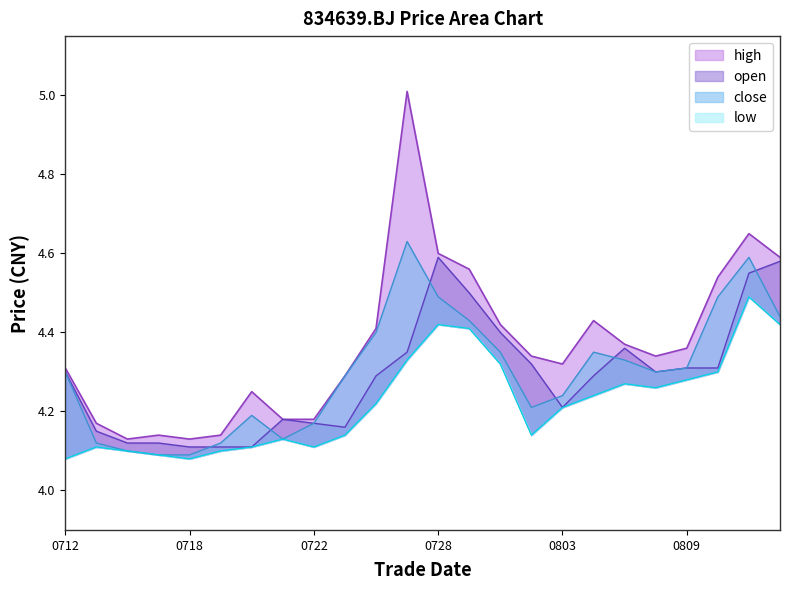

What is the spread (max minus min) of values at 20220727?

0.7